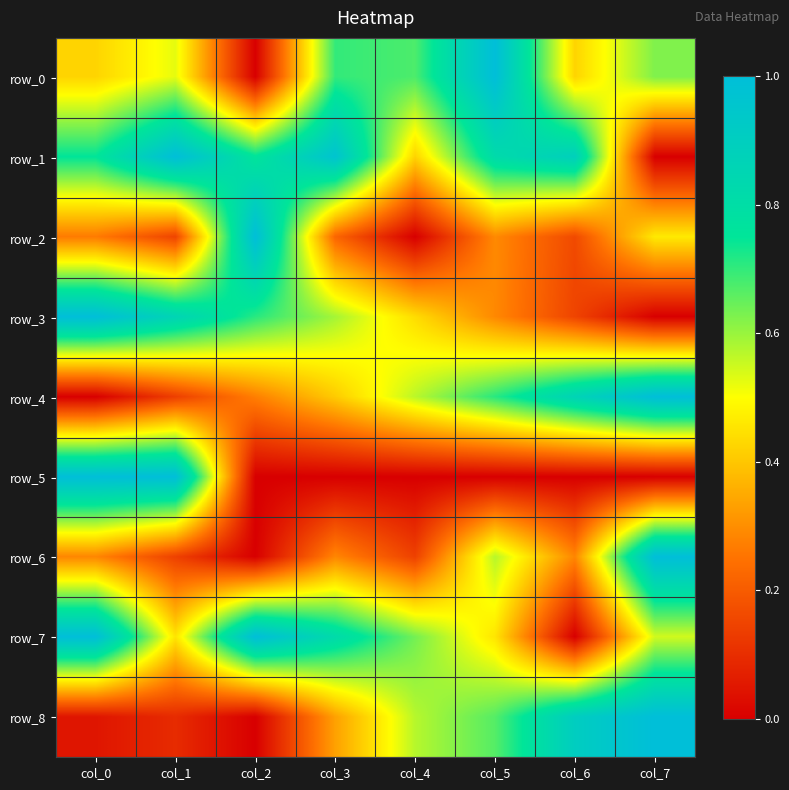

What is the spread (max minus min) of values at col_3?

1.0